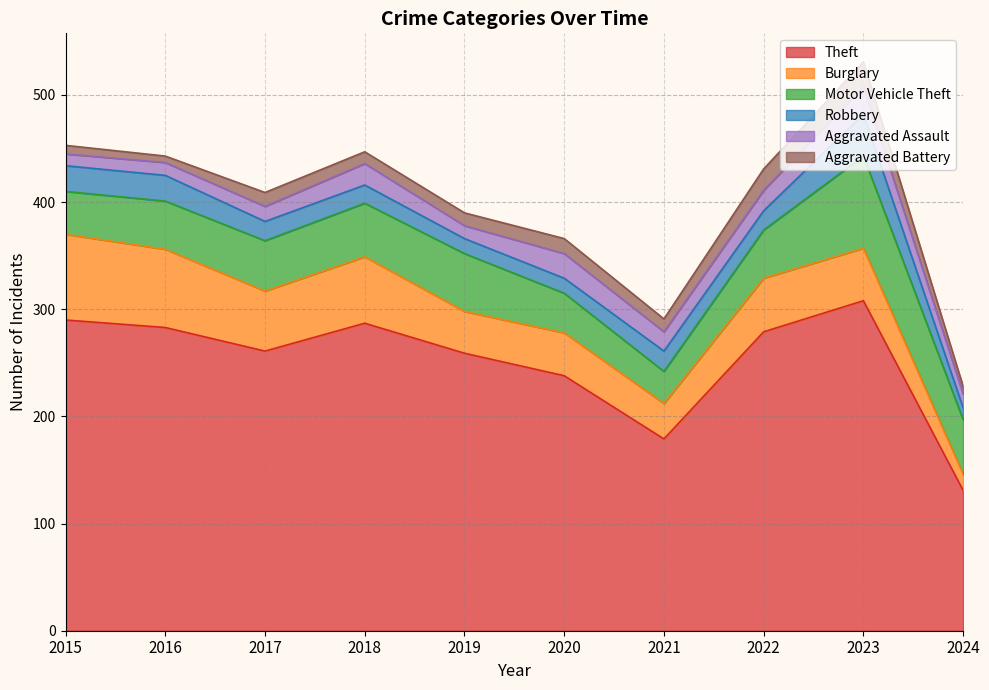

Reading left to right, what are all the values shown in this chart?

Theft: 2015=290	2016=283	2017=261	2018=287	2019=259	2020=238	2021=179	2022=279	2023=308	2024=131
Burglary: 2015=80	2016=73	2017=56	2018=62	2019=39	2020=40	2021=33	2022=50	2023=49	2024=15
Motor Vehicle Theft: 2015=40	2016=45	2017=47	2018=50	2019=54	2020=37	2021=30	2022=45	2023=86	2024=51
Robbery: 2015=24	2016=24	2017=18	2018=17	2019=14	2020=14	2021=19	2022=18	2023=39	2024=11
Aggravated Assault: 2015=11	2016=12	2017=14	2018=20	2019=12	2020=23	2021=18	2022=19	2023=26	2024=13
Aggravated Battery: 2015=8	2016=6	2017=13	2018=11	2019=12	2020=14	2021=12	2022=20	2023=23	2024=7